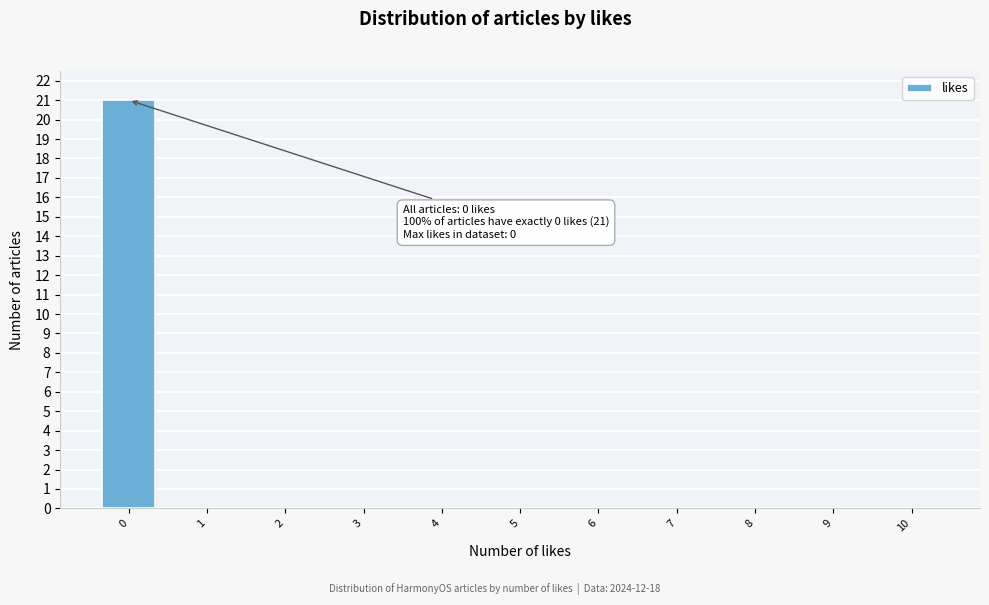

Over which range of the x-axis is the bar tallest?

-0.5 to 0.5